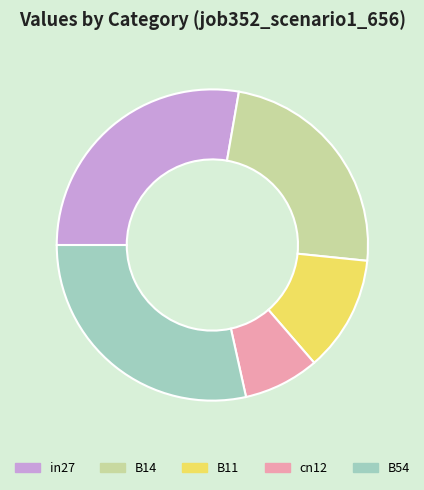

What is the largest slice in the pie chart?

B54